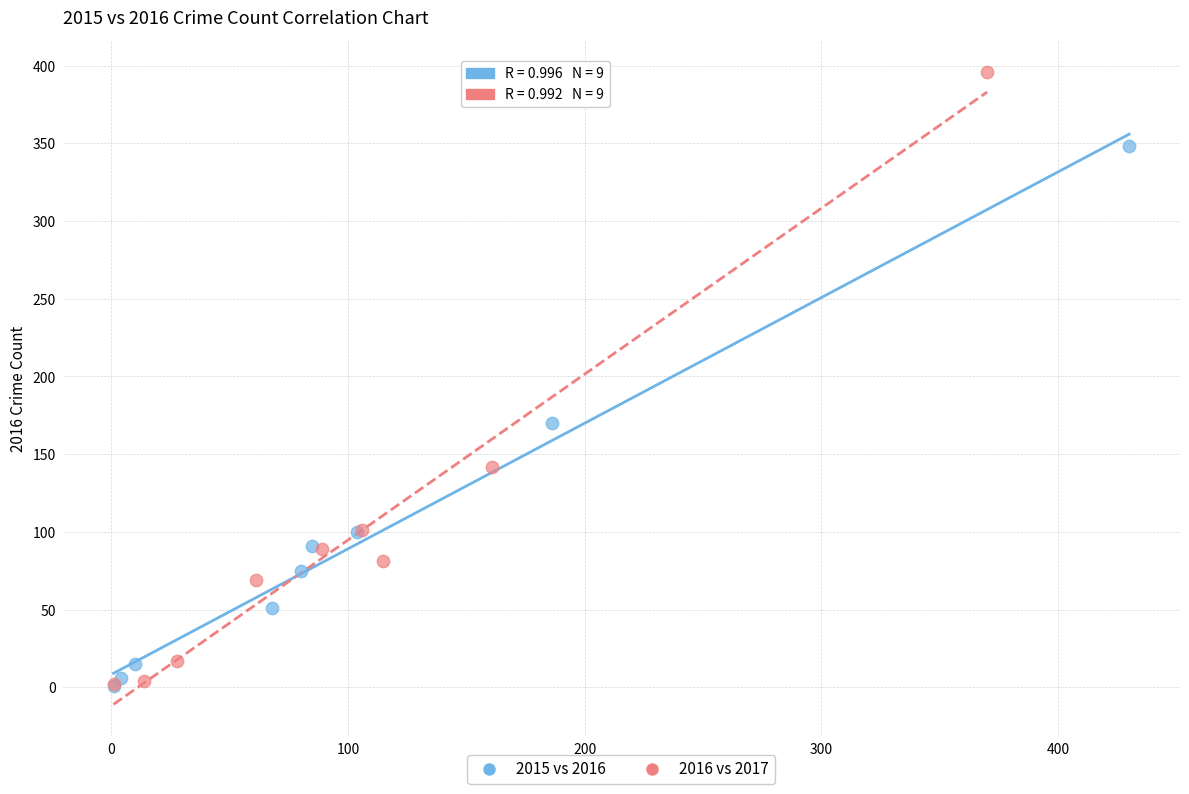

Which series has the widest spread of Y values?

2016 vs 2017